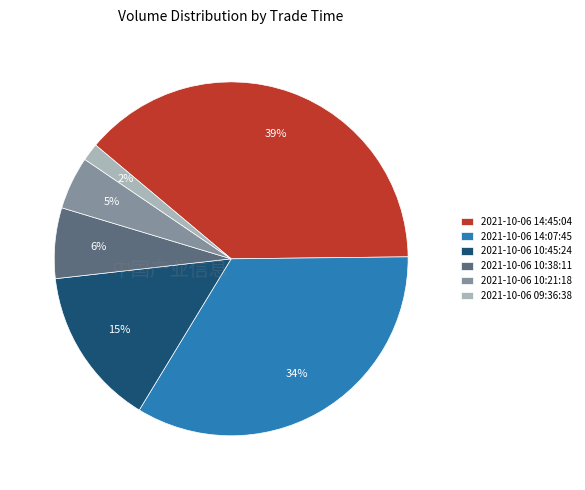

What percentage is the 2021-10-06 10:38:11 slice, to the nearest percent?

6%